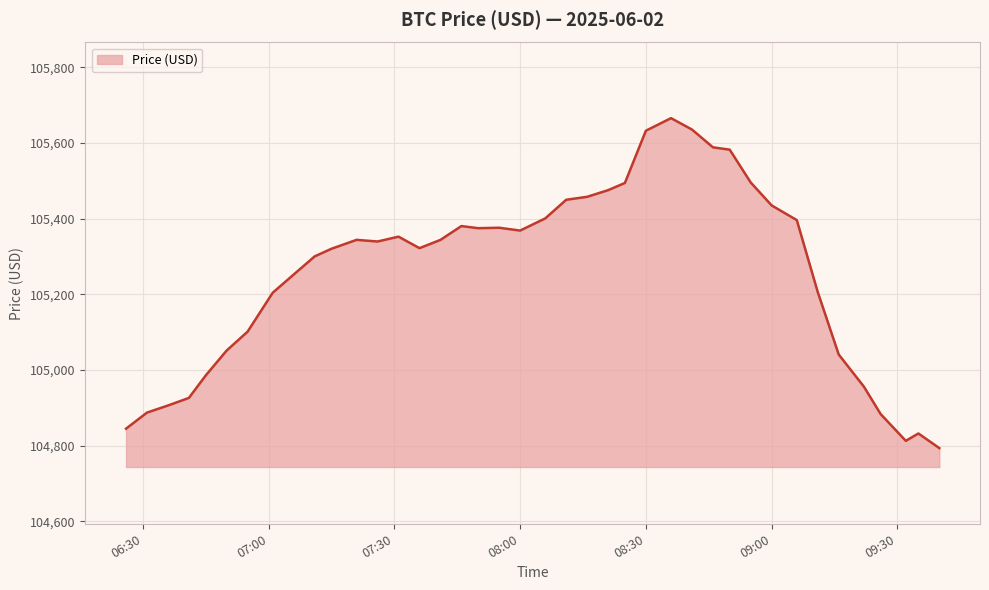

What is the difference between the maximum and minimum values?

872.3